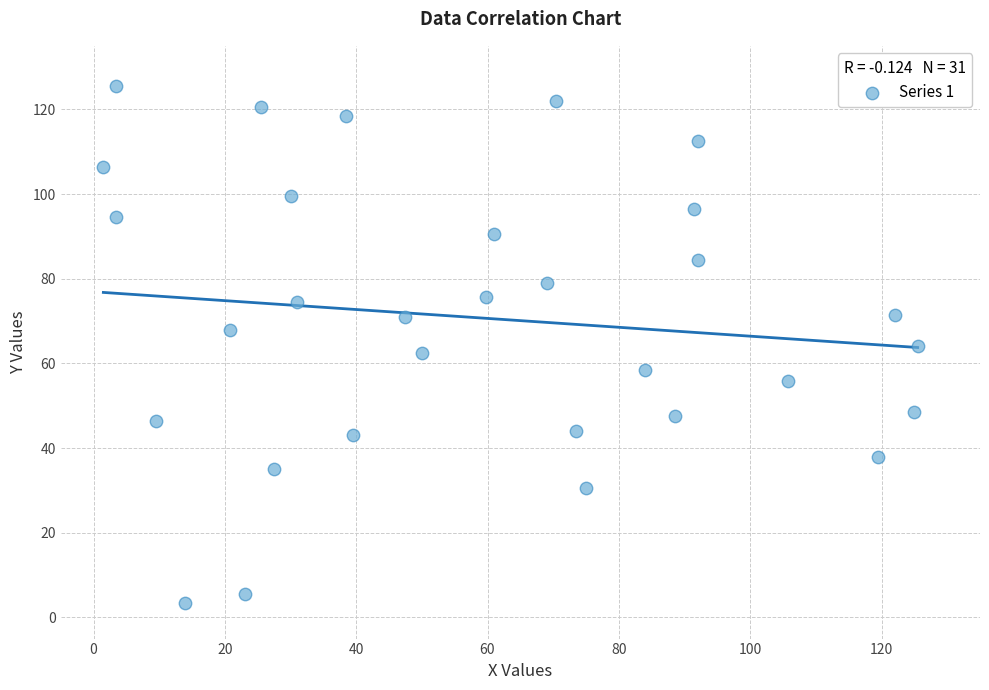

What is the range of X values (max minus min)?

124.0